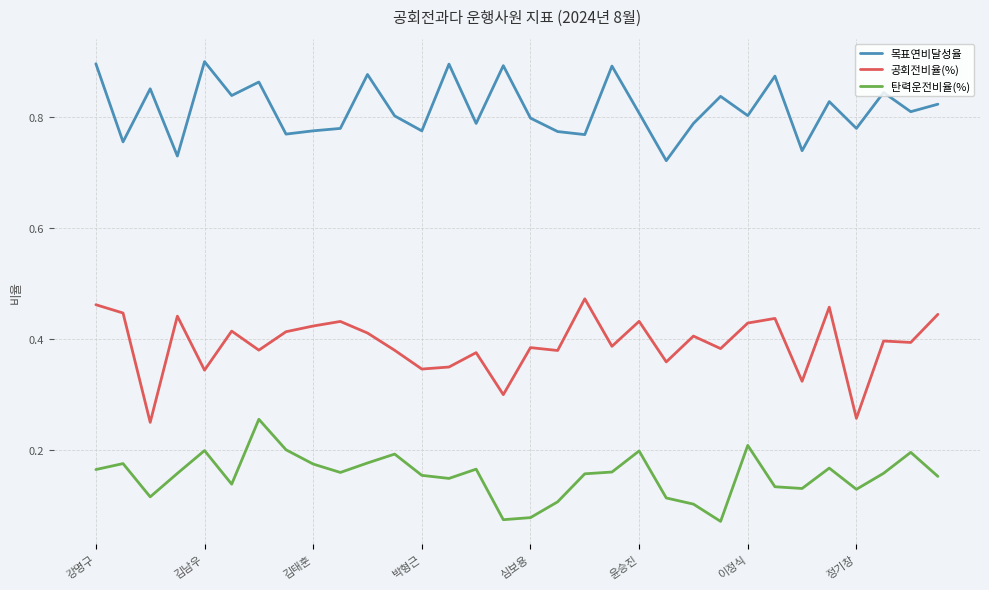

At how many categories does at least one series exceed 0?

32